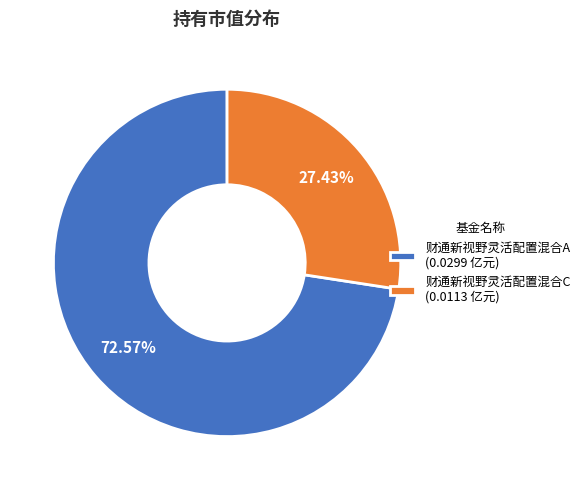

What is the total percentage of 财通新视野灵活配置混合A and 财通新视野灵活配置混合C?

100.0%